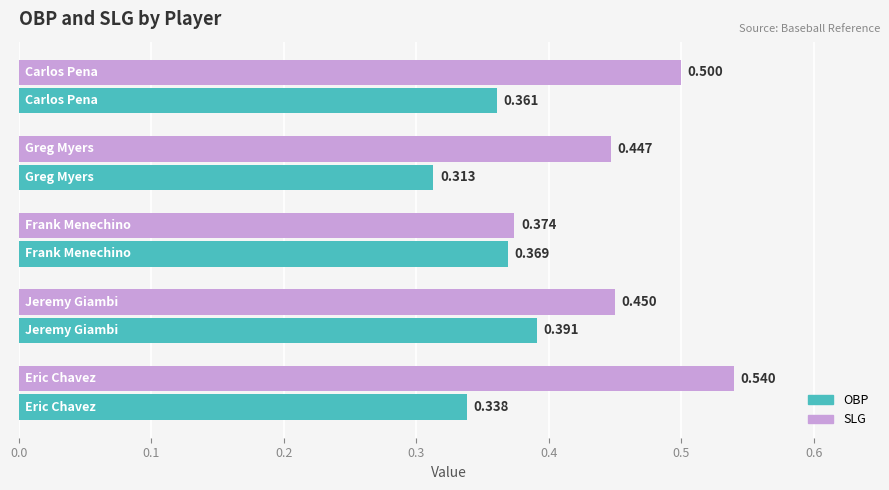

Which series has the largest total across all categories?

SLG